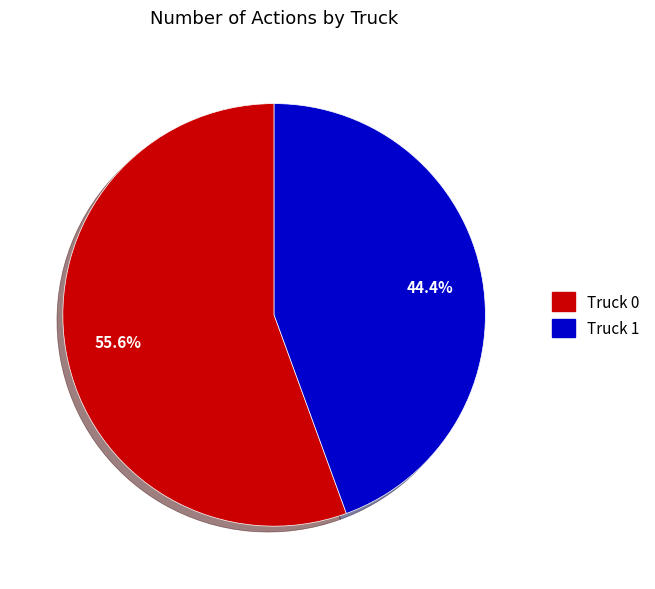

True or false: Truck 1 accounts for 44% of the total.

True